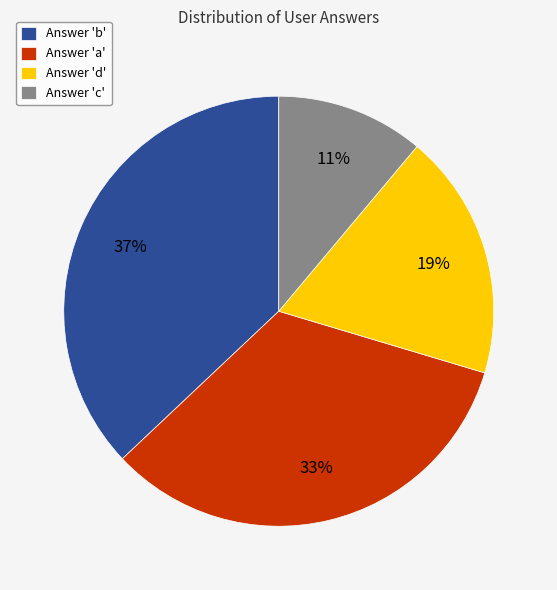

Rank the categories by value from lowest to highest.

Answer 'c', Answer 'd', Answer 'a', Answer 'b'